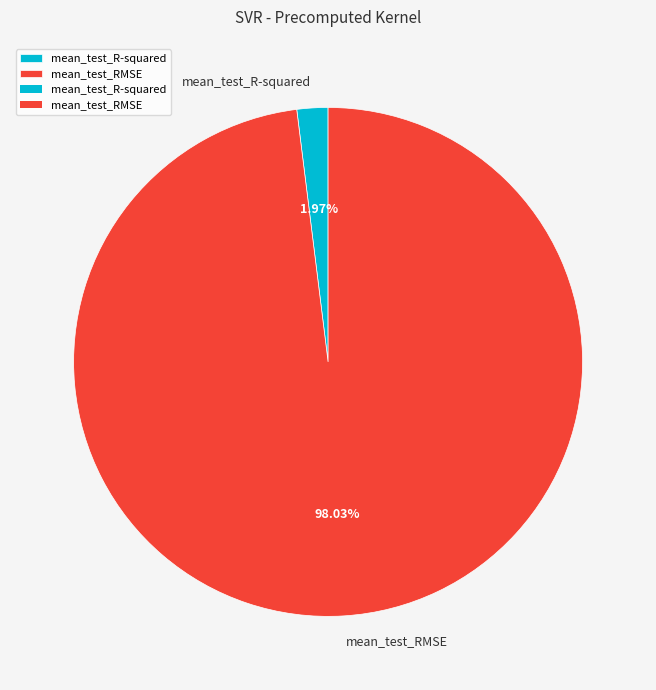

How many slices are in this pie chart?

2